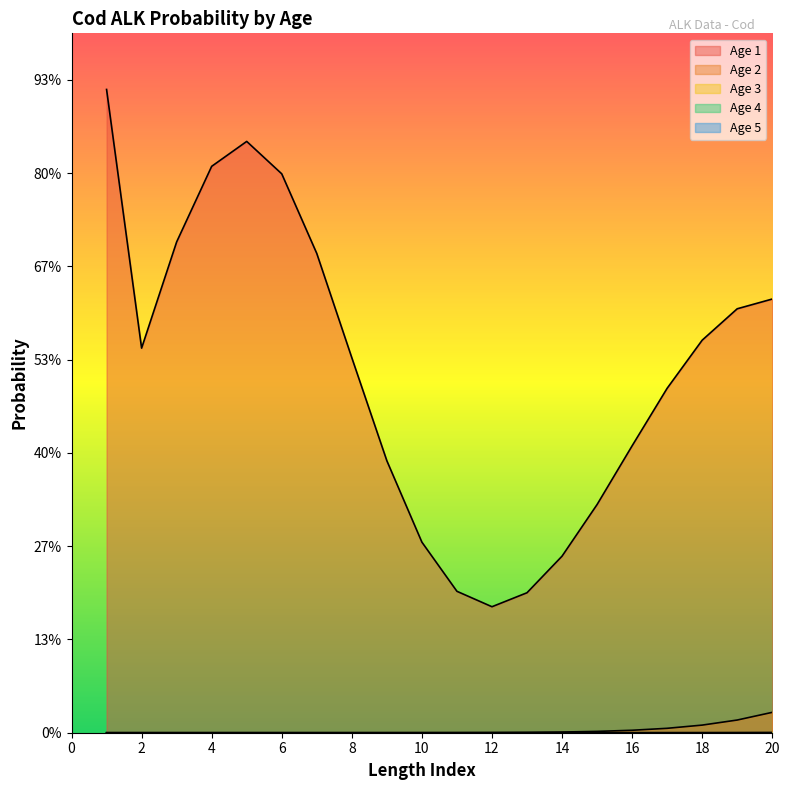

True or false: Age 3 and Age 2 intersect in this chart.

False